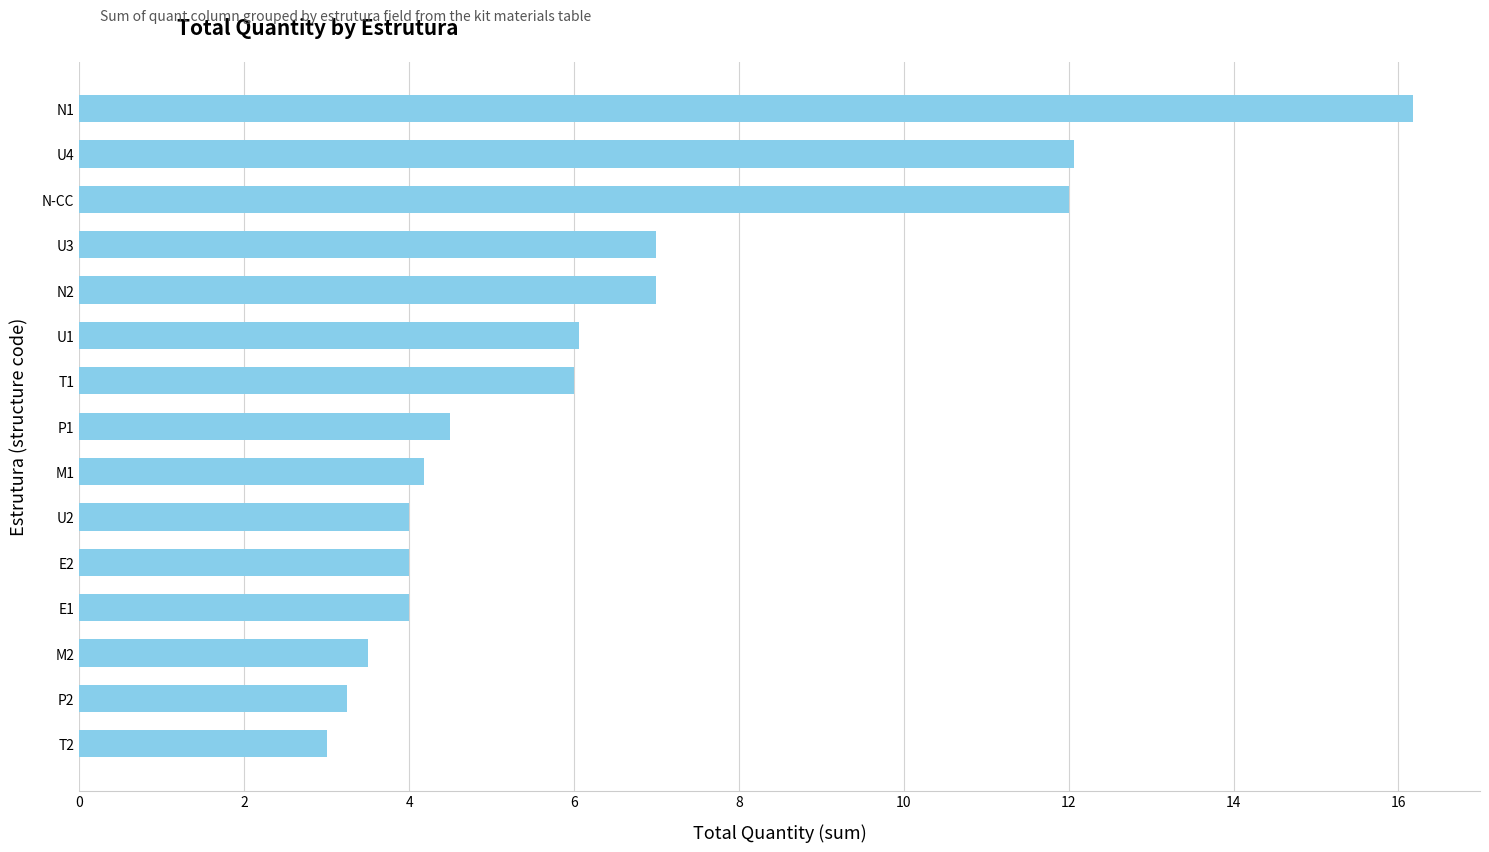

True or false: the data shows 4.0 at E1.

True